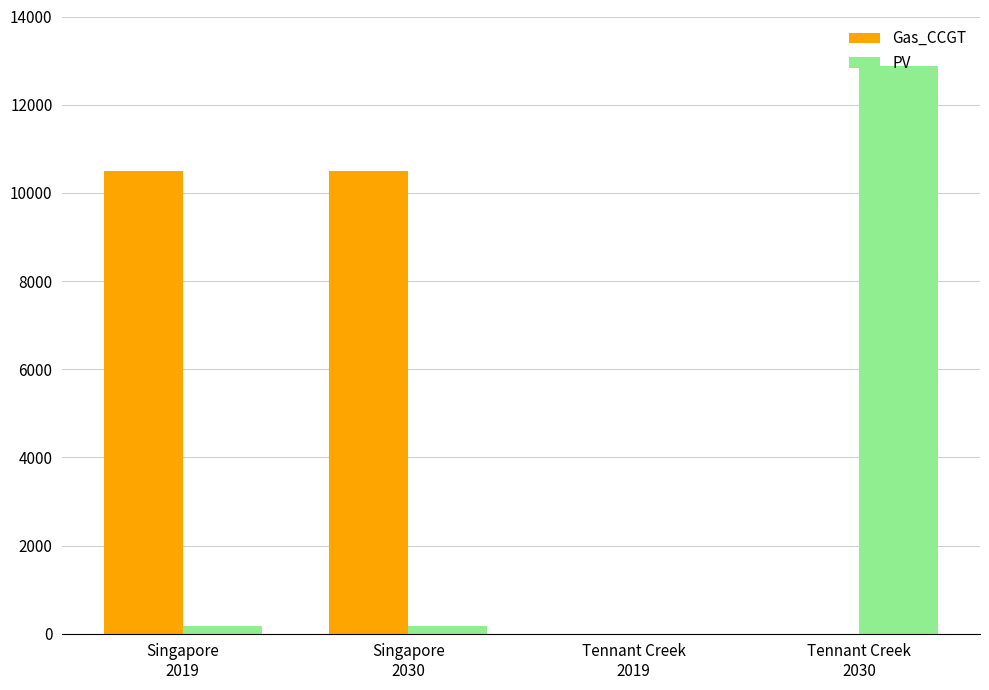

Are the bars horizontal?

No